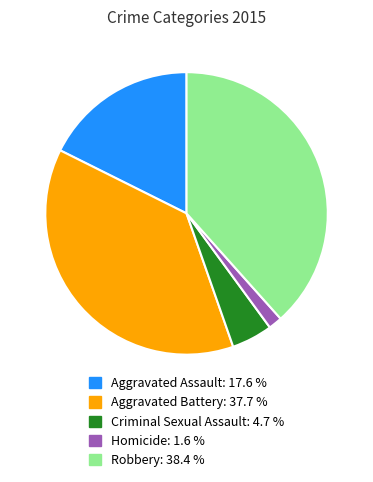

What is the ratio of the value at Aggravated Battery to the value at Homicide?

24.1